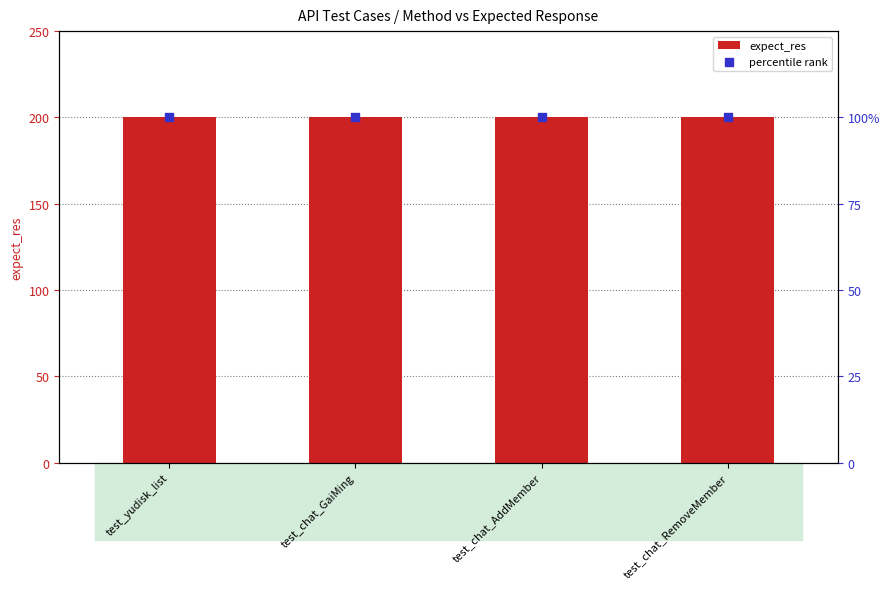

Is the value of percentile rank at test_yudisk_list greater than the value of expect_res at test_yudisk_list?

No